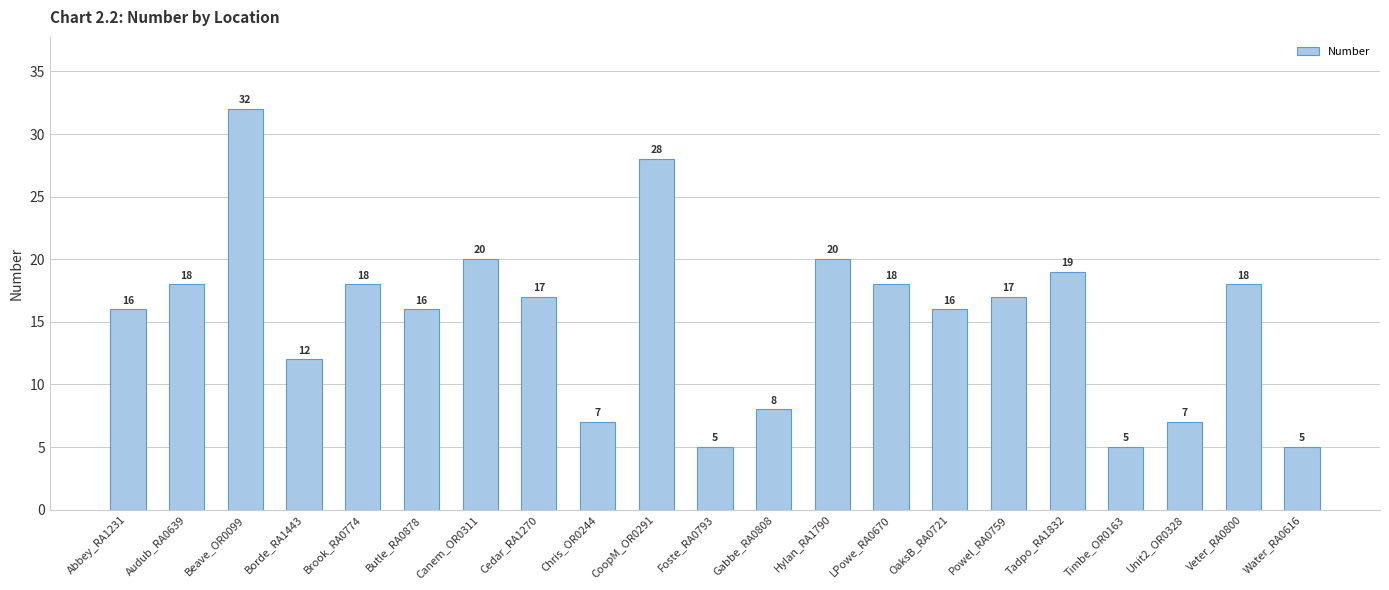

What is the approximate value at Unit2_OR0328, to the nearest 5?

5